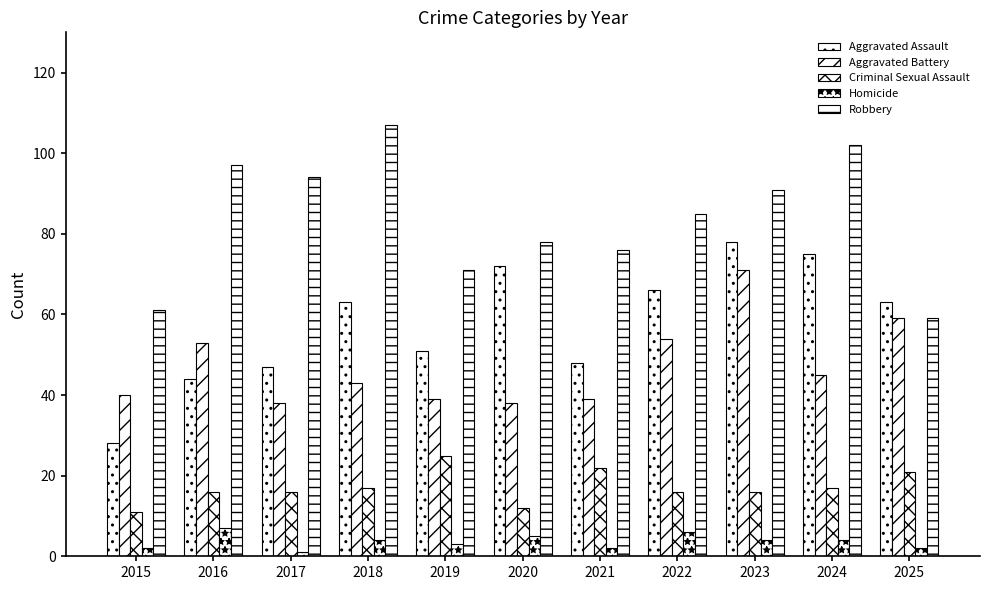

Read the Homicide value at 2025.

2